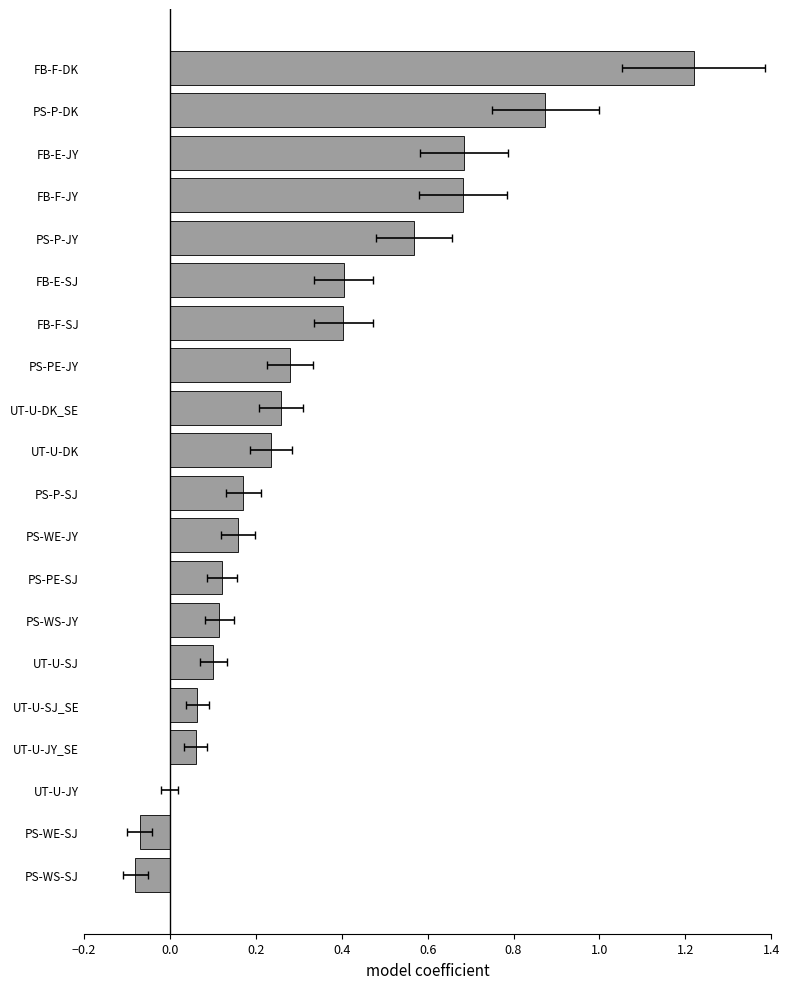

Reading left to right, list all the values displayed in this chart.

-0.1	-0.1	-0.0	0.1	0.1	0.1	0.1	0.1	0.2	0.2	0.2	0.3	0.3	0.4	0.4	0.6	0.7	0.7	0.9	1.2